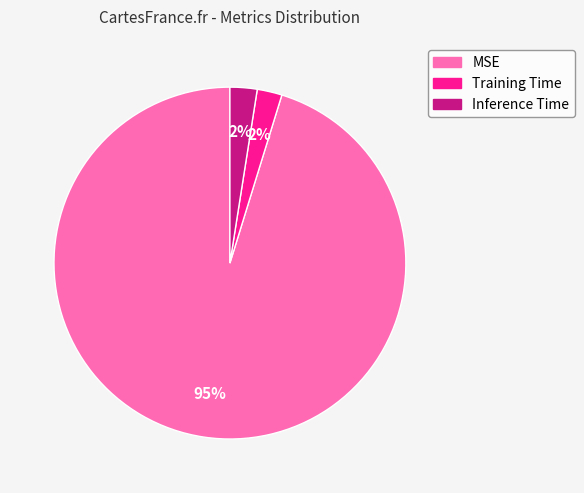

Is it true that Training Time is 2% of the pie?

True